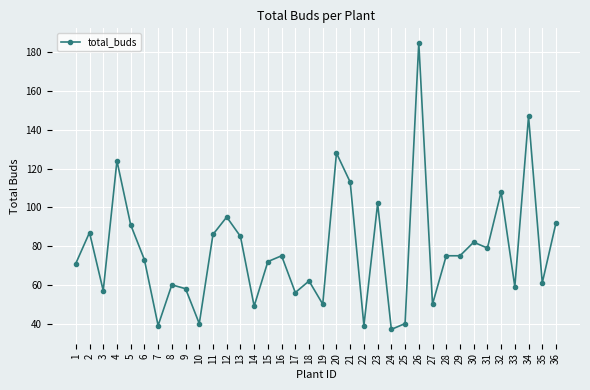

Read the value at 6, to the nearest 5.

75